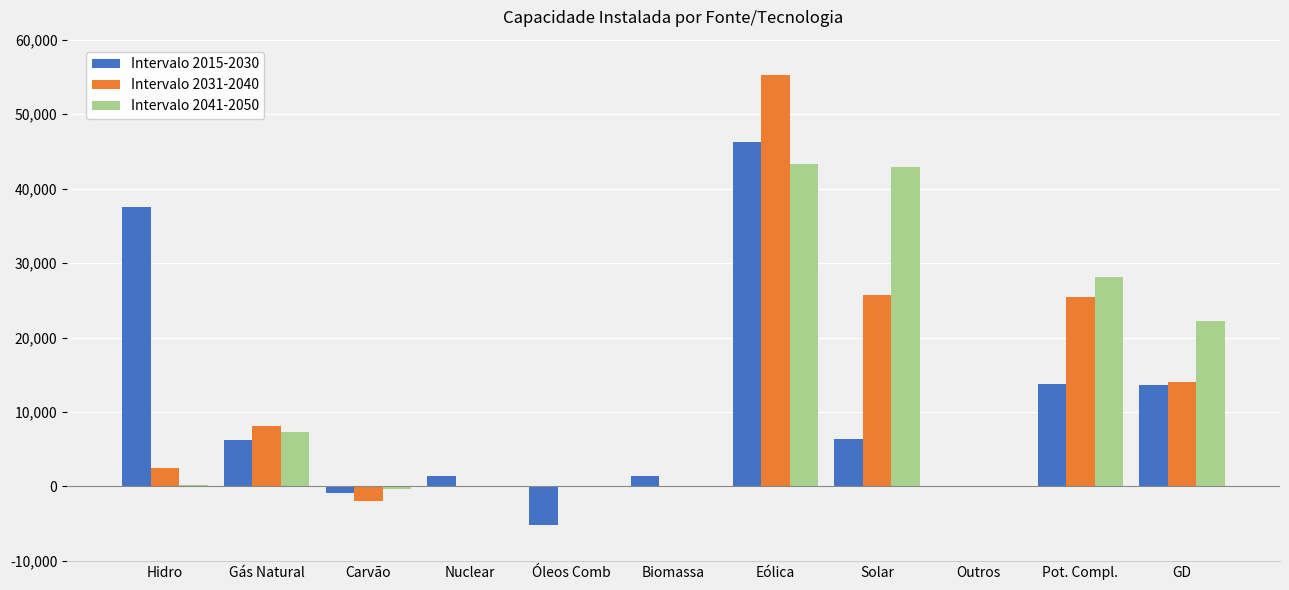

Between Carvão and Pot. Compl., which series saw the biggest shift?

Intervalo 2041-2050